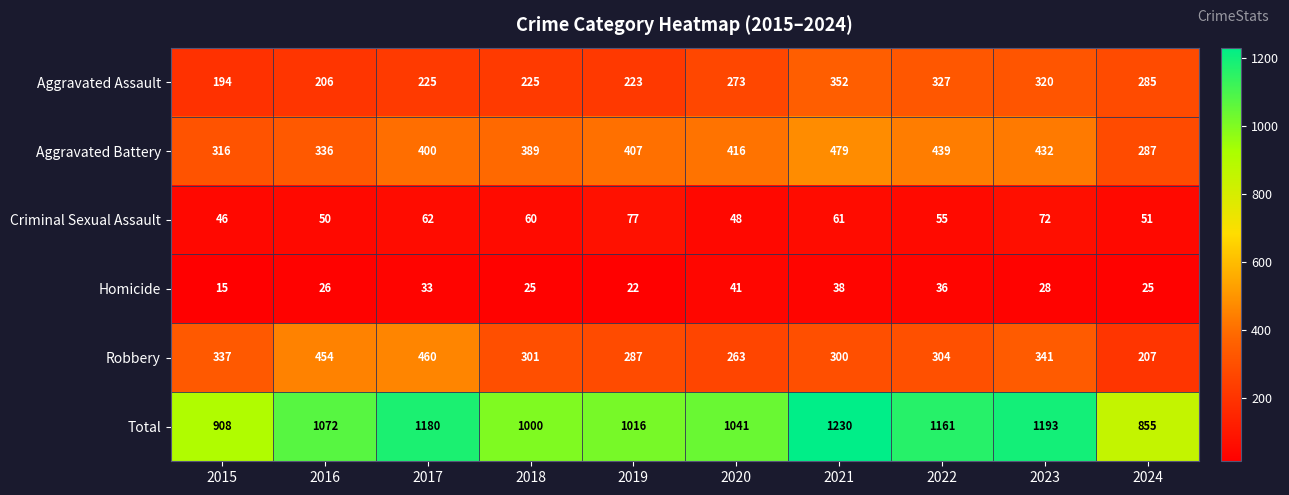

At how many categories does at least one series exceed 282?

10